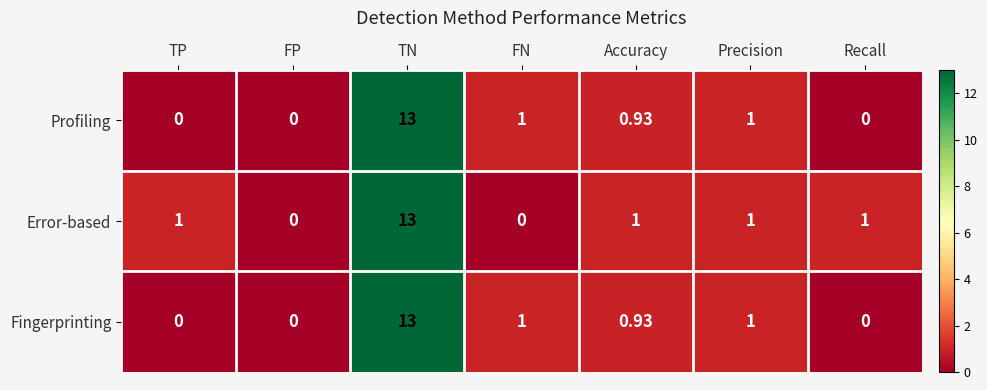

At which category does the chart reach its peak across all series?

TN